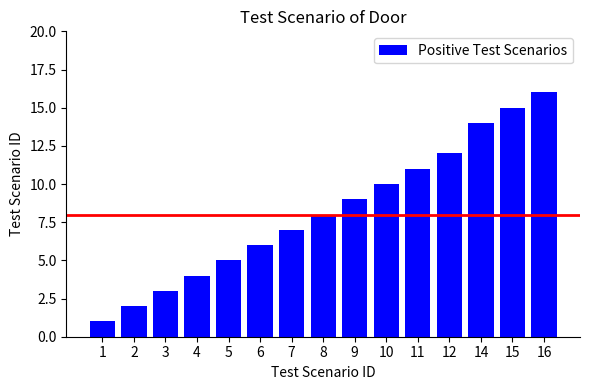

What is the value of the 9th bar from the left?

9